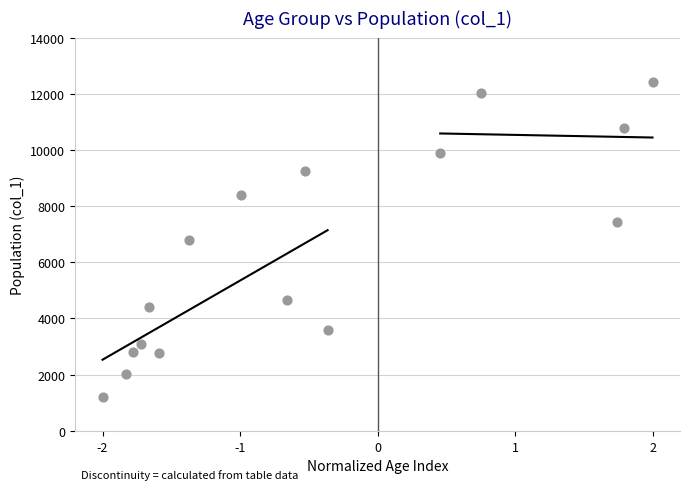

What is the range of Y values (max minus min)?

11243